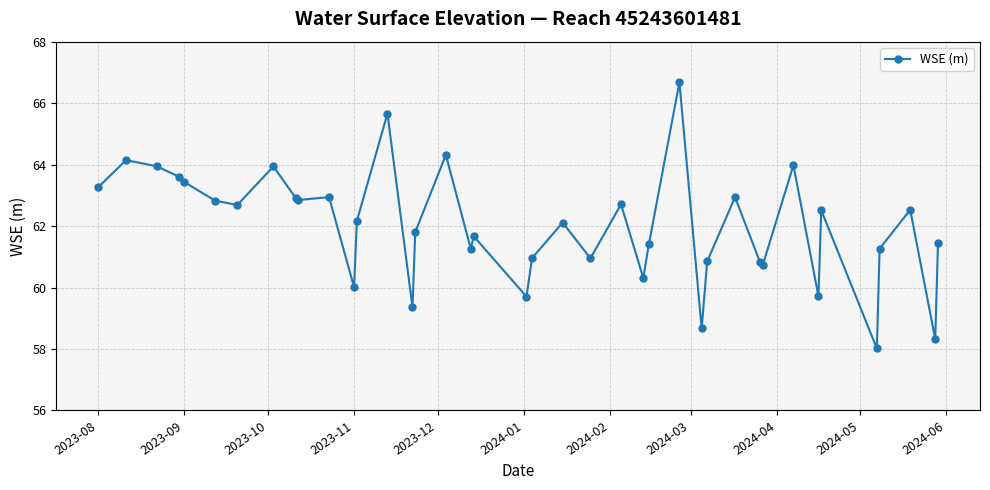

What is the difference between the maximum and minimum values?

8.7